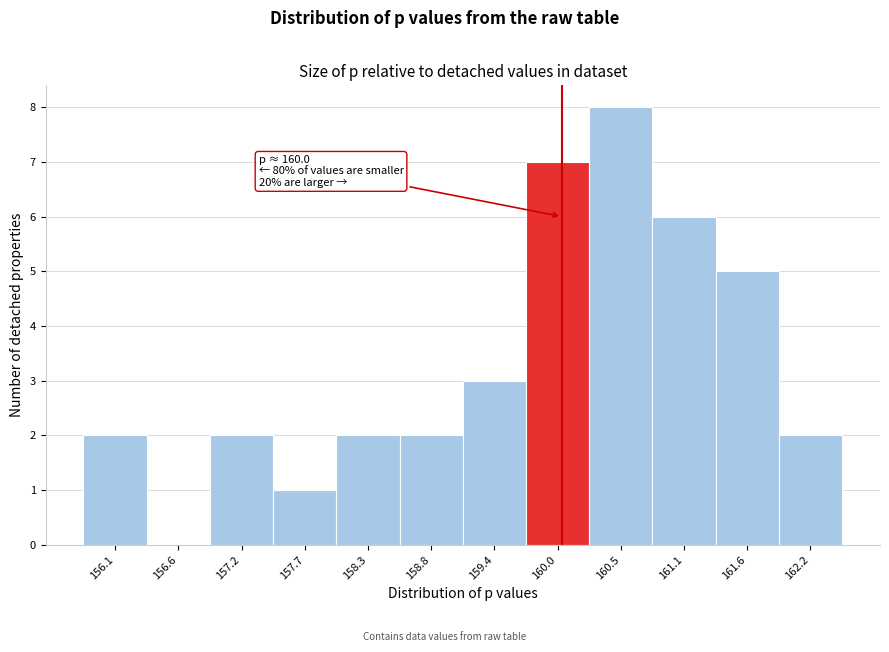

Which range on the x-axis has the tallest bar?

160.2 to 160.8